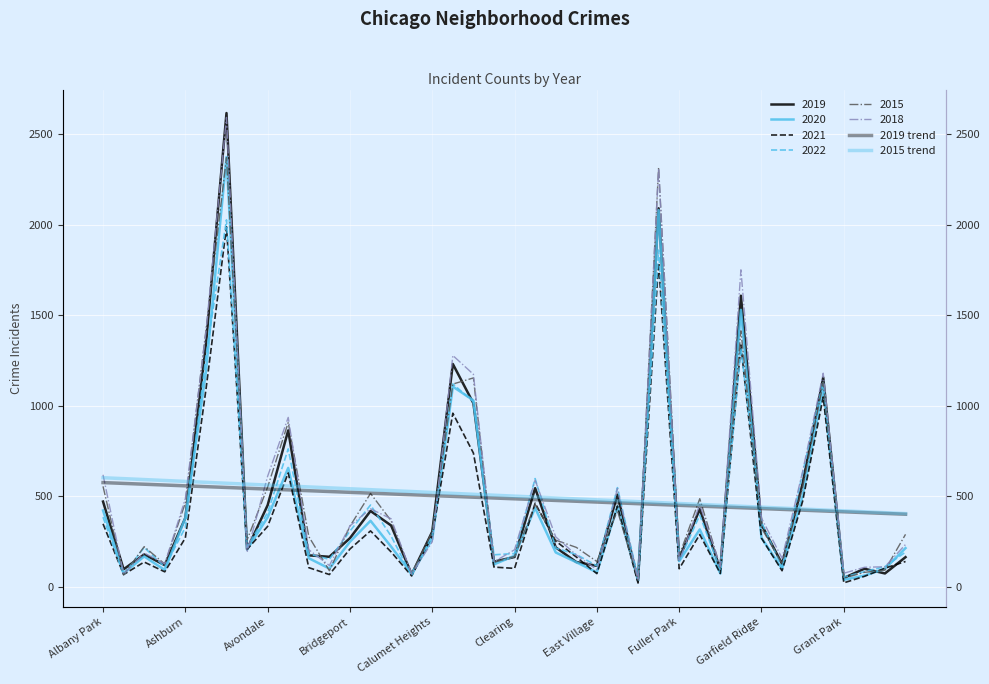

At how many categories does at least one series exceed 468?

27